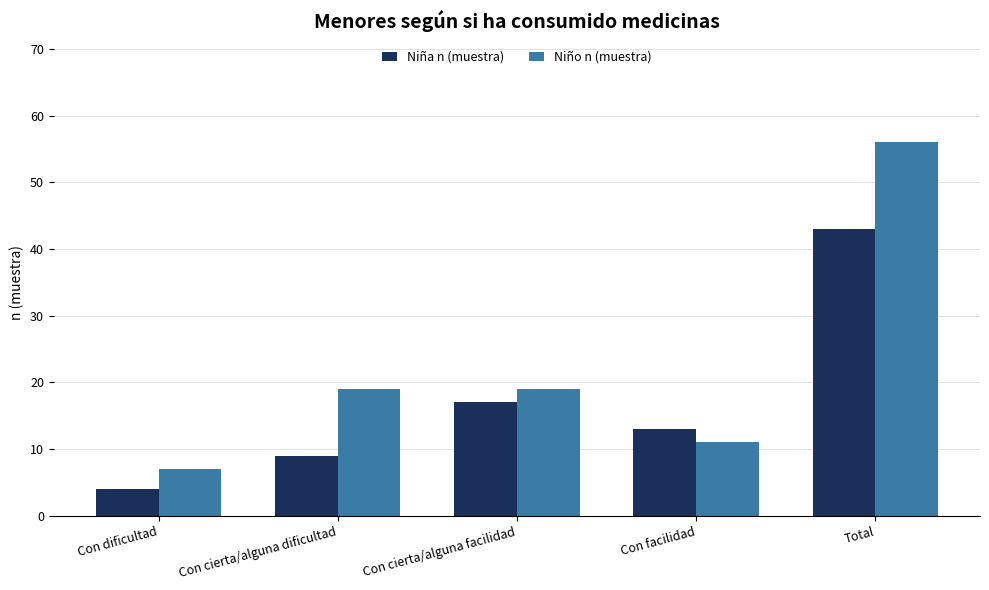

Reading left to right, transcribe all the data shown in this chart.

Niña n (muestra): 4	9	17	13	43
Niño n (muestra): 7	19	19	11	56